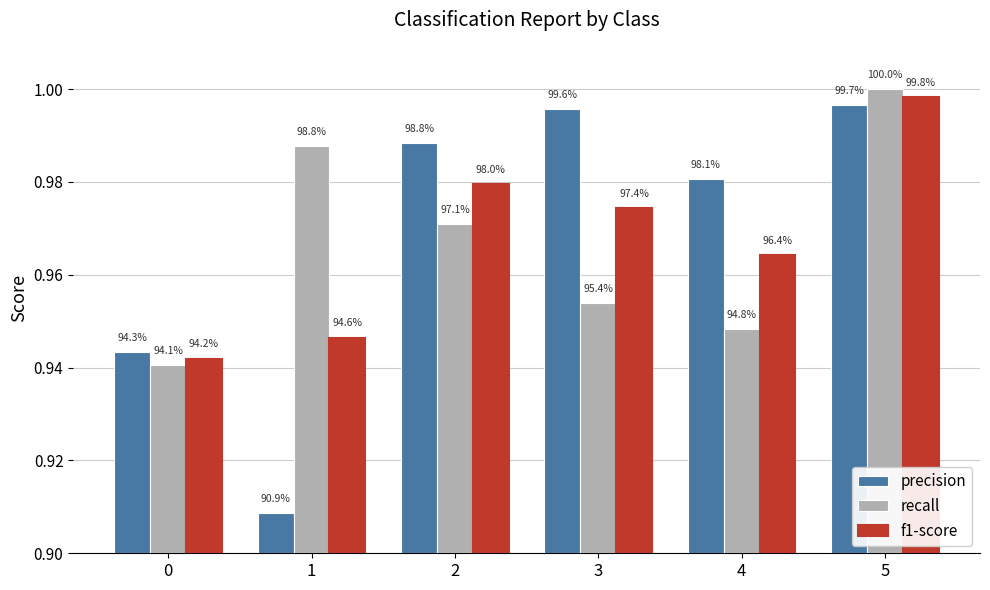

What is the total value across all series at 1?

2.8